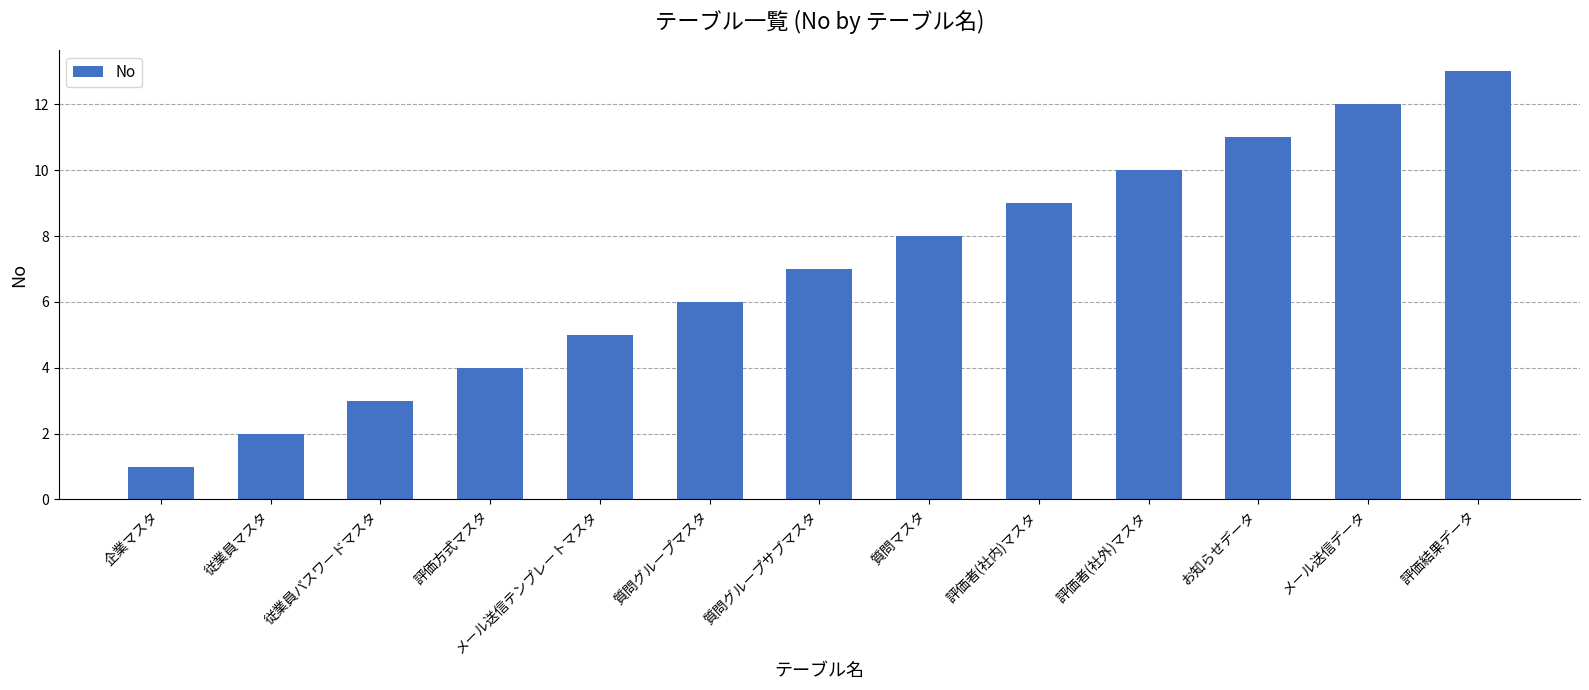

How many data points are less than 7?

6